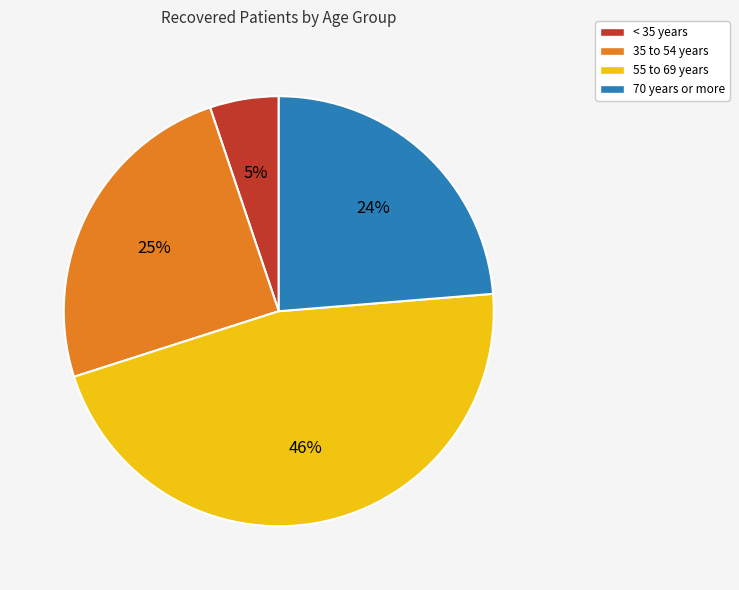

Is there a majority slice in this chart?

No